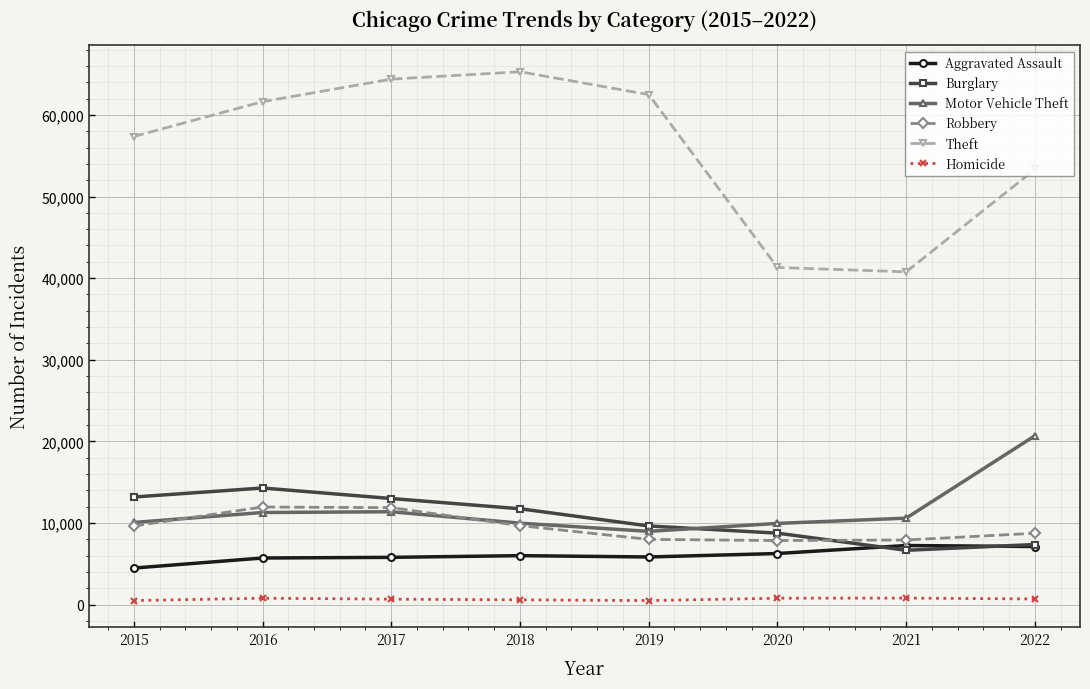

Count the number of categories in the chart.

8